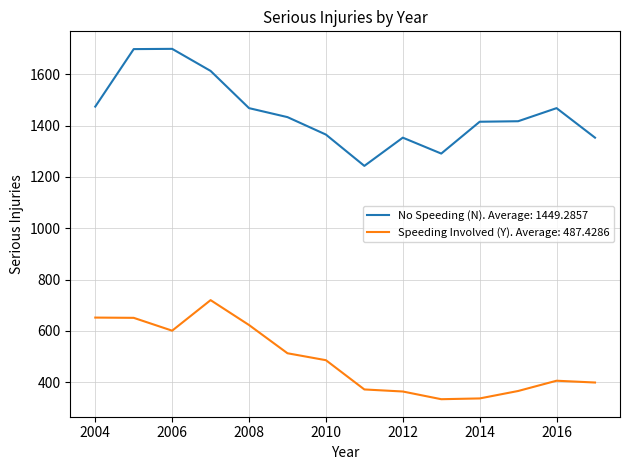

What is the highest value of the No Speeding (N). Average: 1449.2857 series?

1699